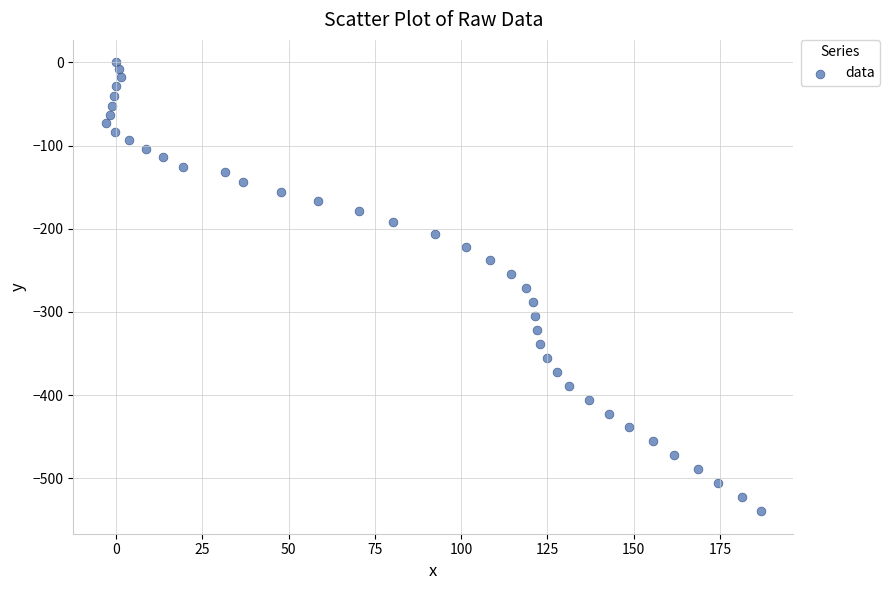

What is the range of Y values (max minus min)?

539.6